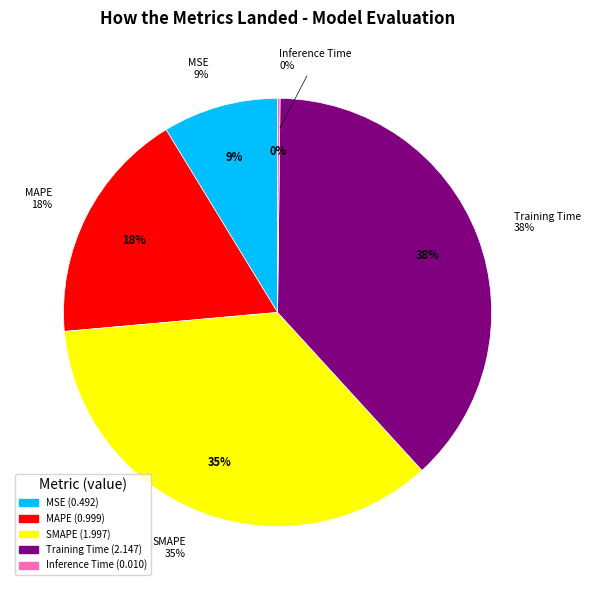

Rank the categories by value from lowest to highest.

Inference Time, MSE, MAPE, SMAPE, Training Time